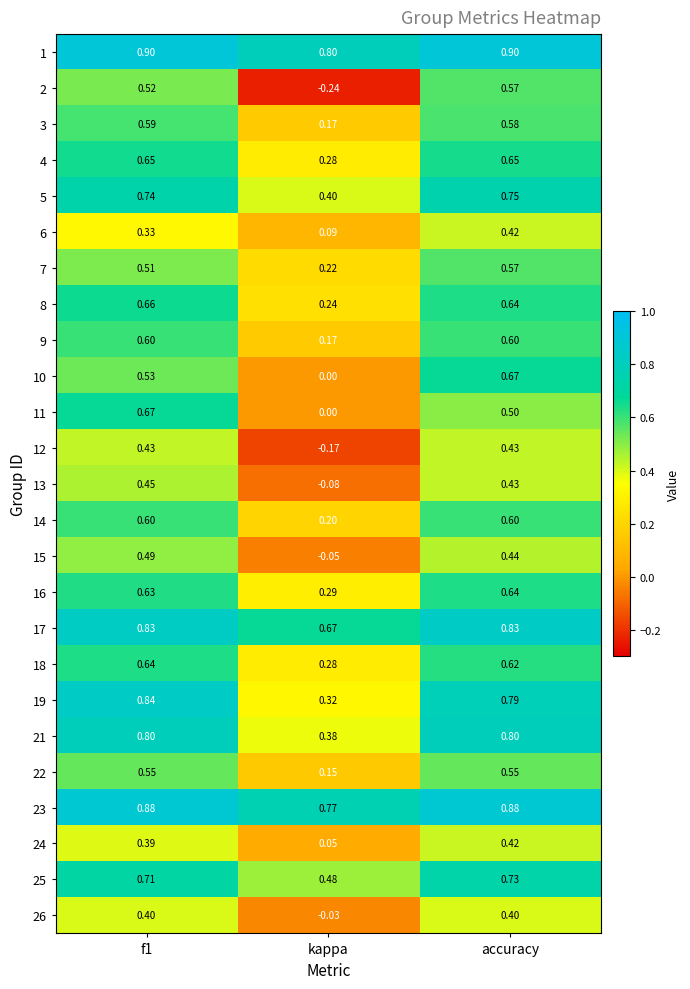

Is the value of 24 at kappa greater than the value of 17 at f1?

No